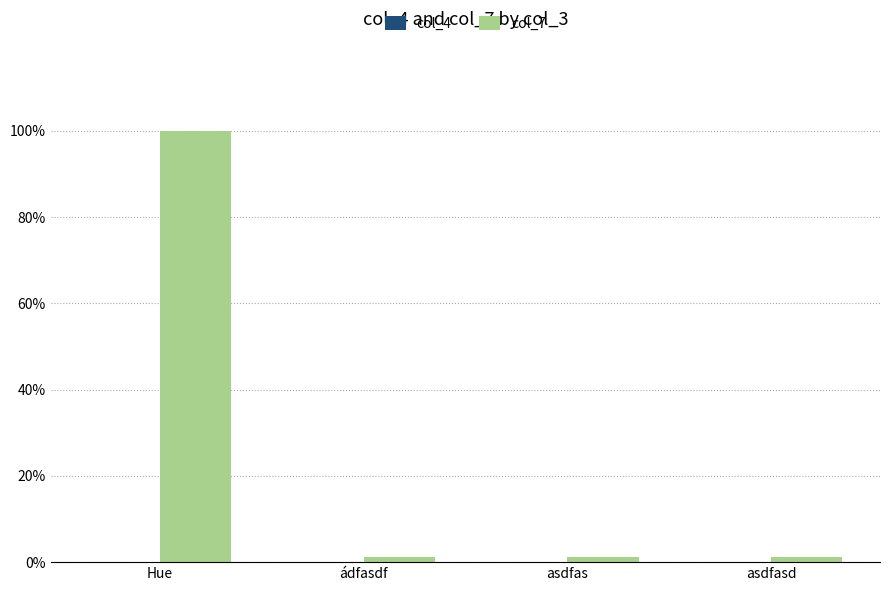

How many groups of bars are there?

4